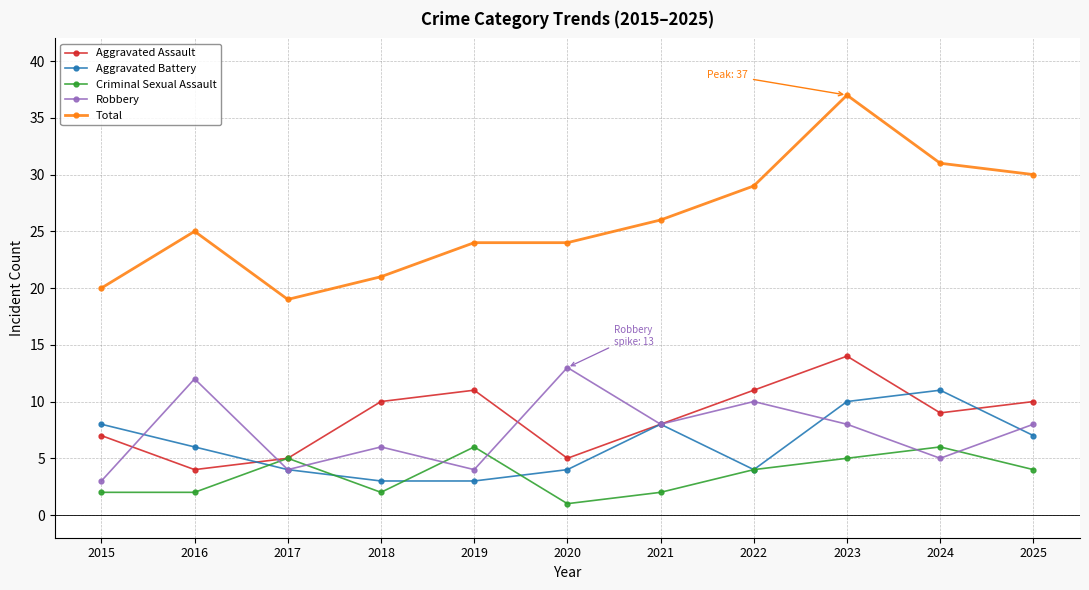

What is the difference between the Criminal Sexual Assault values at 2023 and 2019?

1